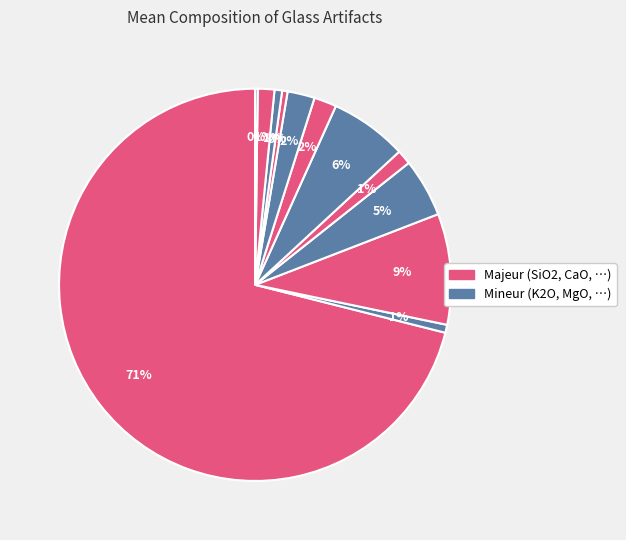

Which slice is the largest?

SiO2